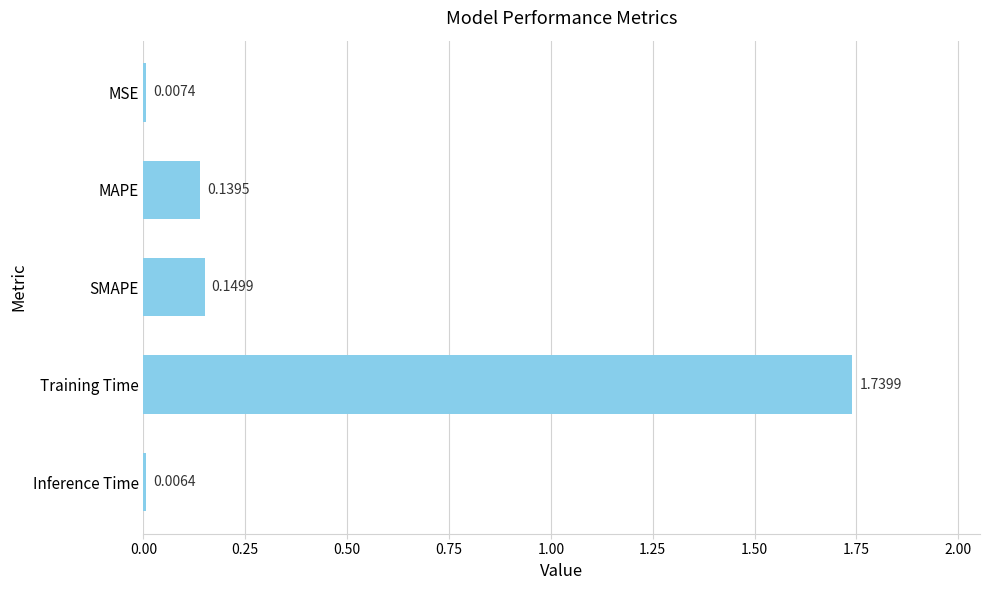

What is the label of the 5th bar from the top?

Inference Time